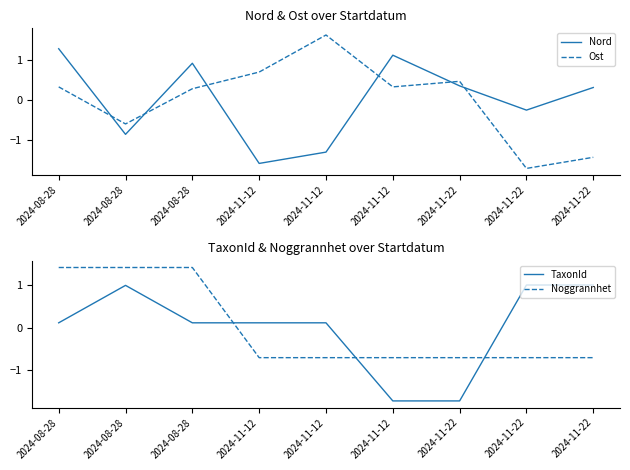

How many intersections are there between Nord and TaxonId?

5